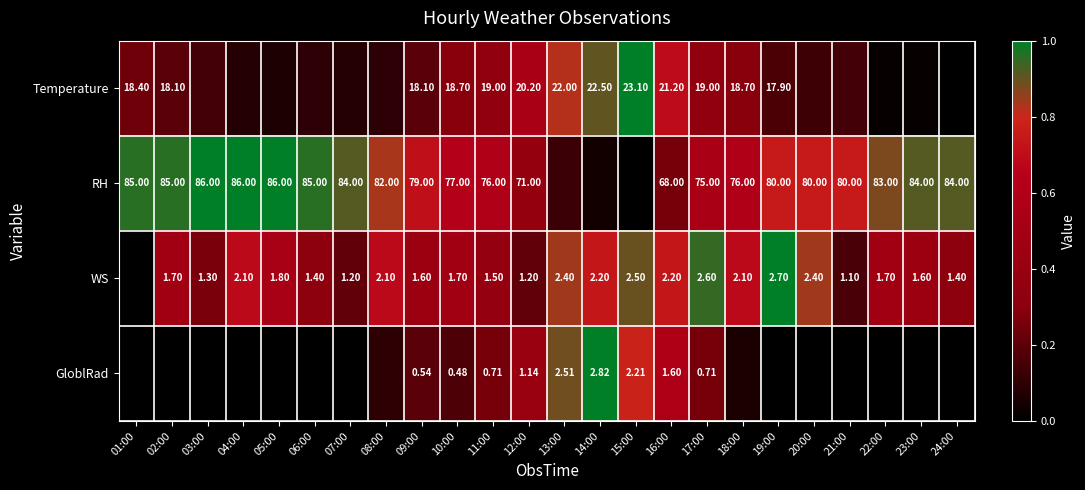

Is the value of RH at 04:00 greater than the value of GloblRad at 11:00?

Yes